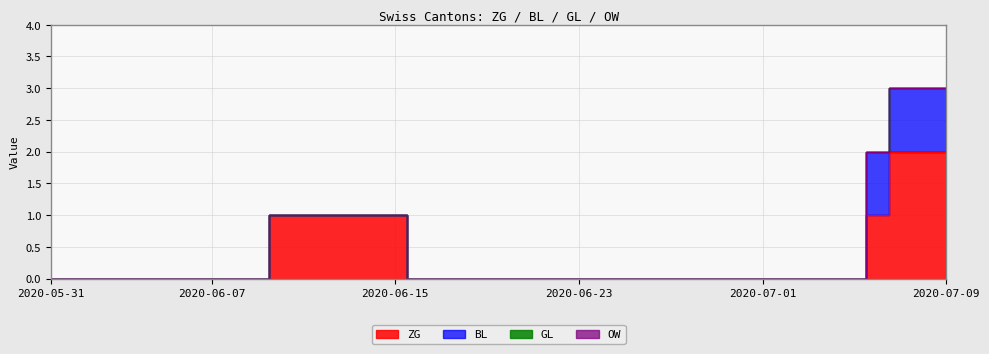

What is the total value across all series at 2020-07-06?

2